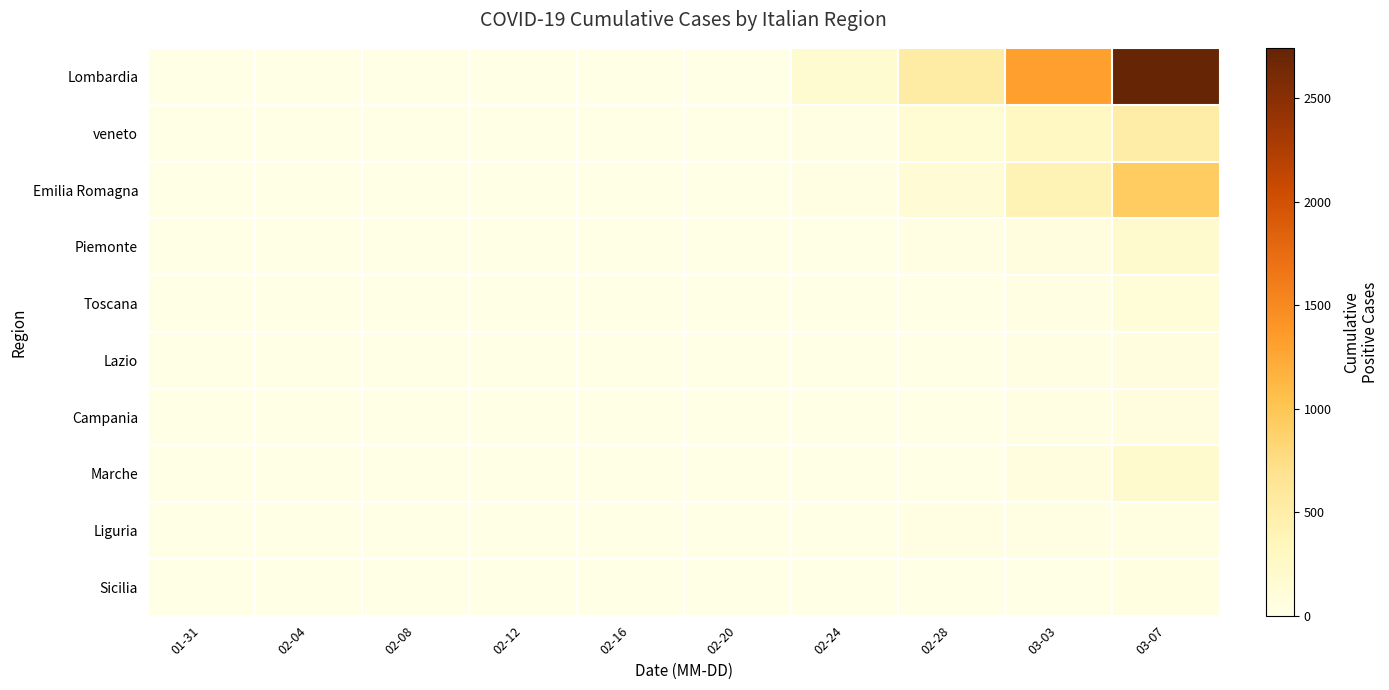

At how many categories does at least one series exceed 408?

3